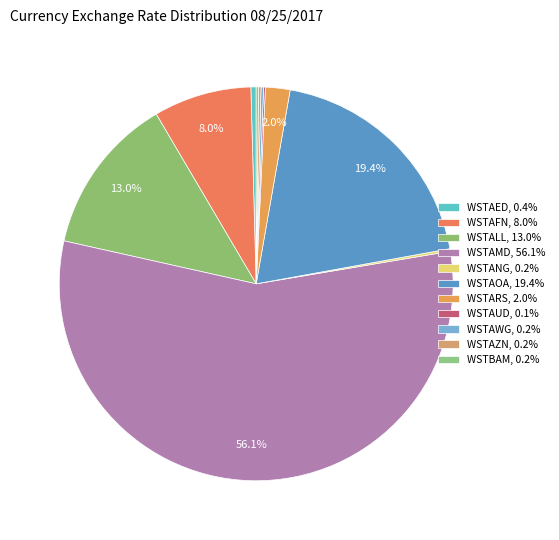

Count the number of slices in the pie.

11